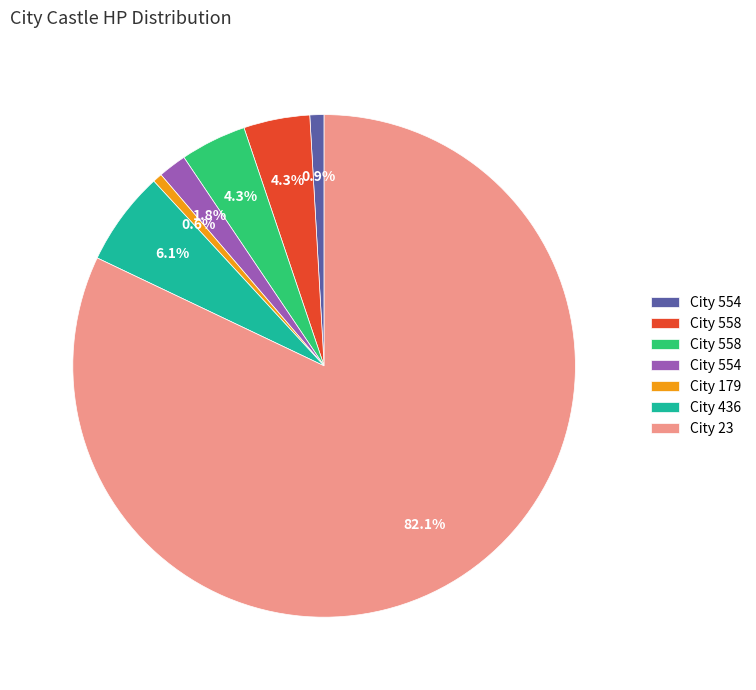

Is there any slice that represents more than half of the pie?

Yes